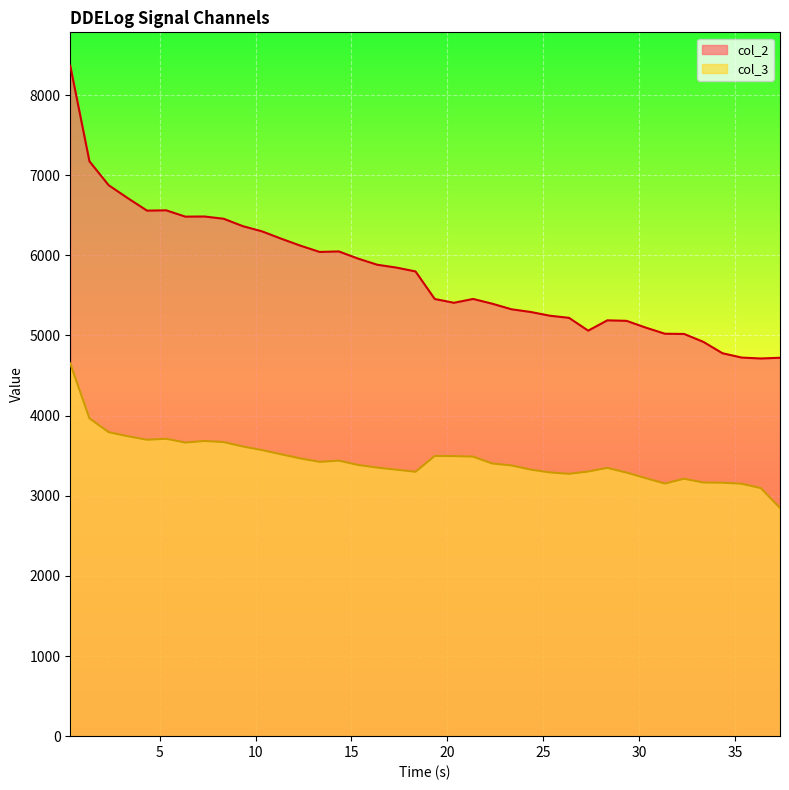

How many data points in col_2 are above 5798?

19